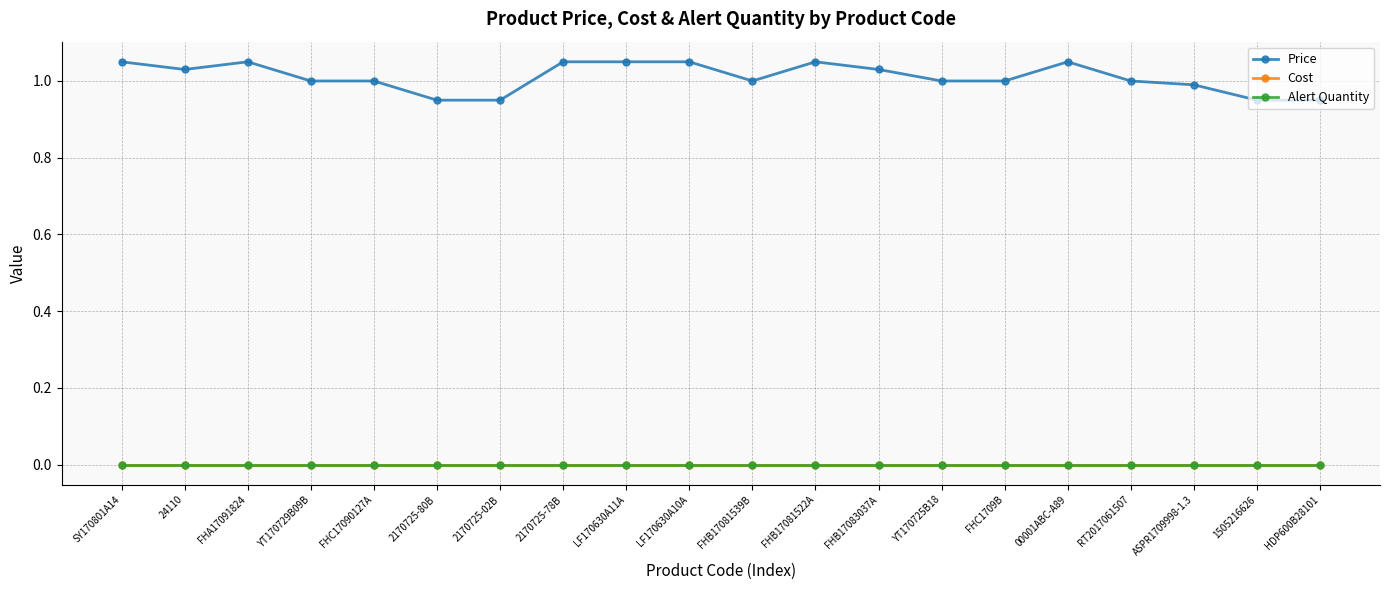

Does the chart have visible grid lines?

Yes